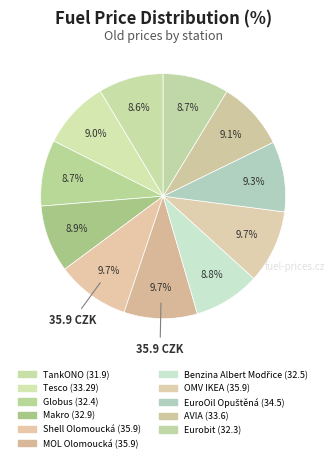

To the nearest percent, what is the difference between the largest and smallest slice percentages?

1%